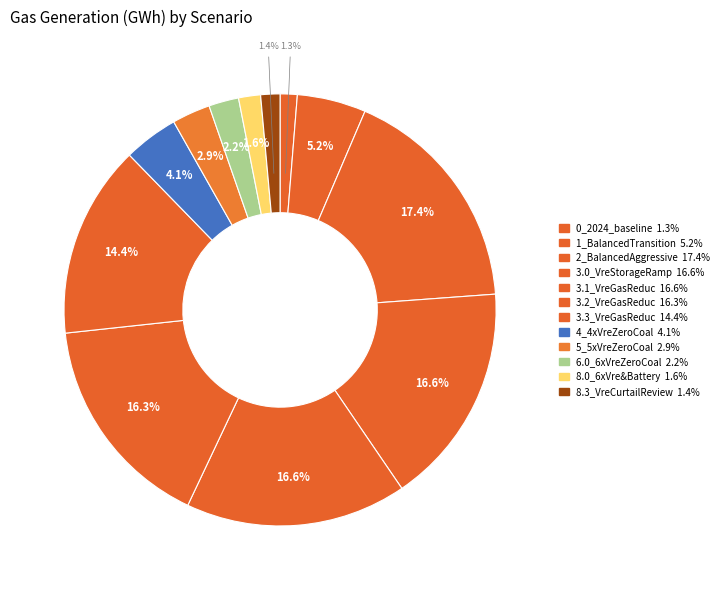

To the nearest percent, what is the difference between the largest and smallest slice percentages?

16%